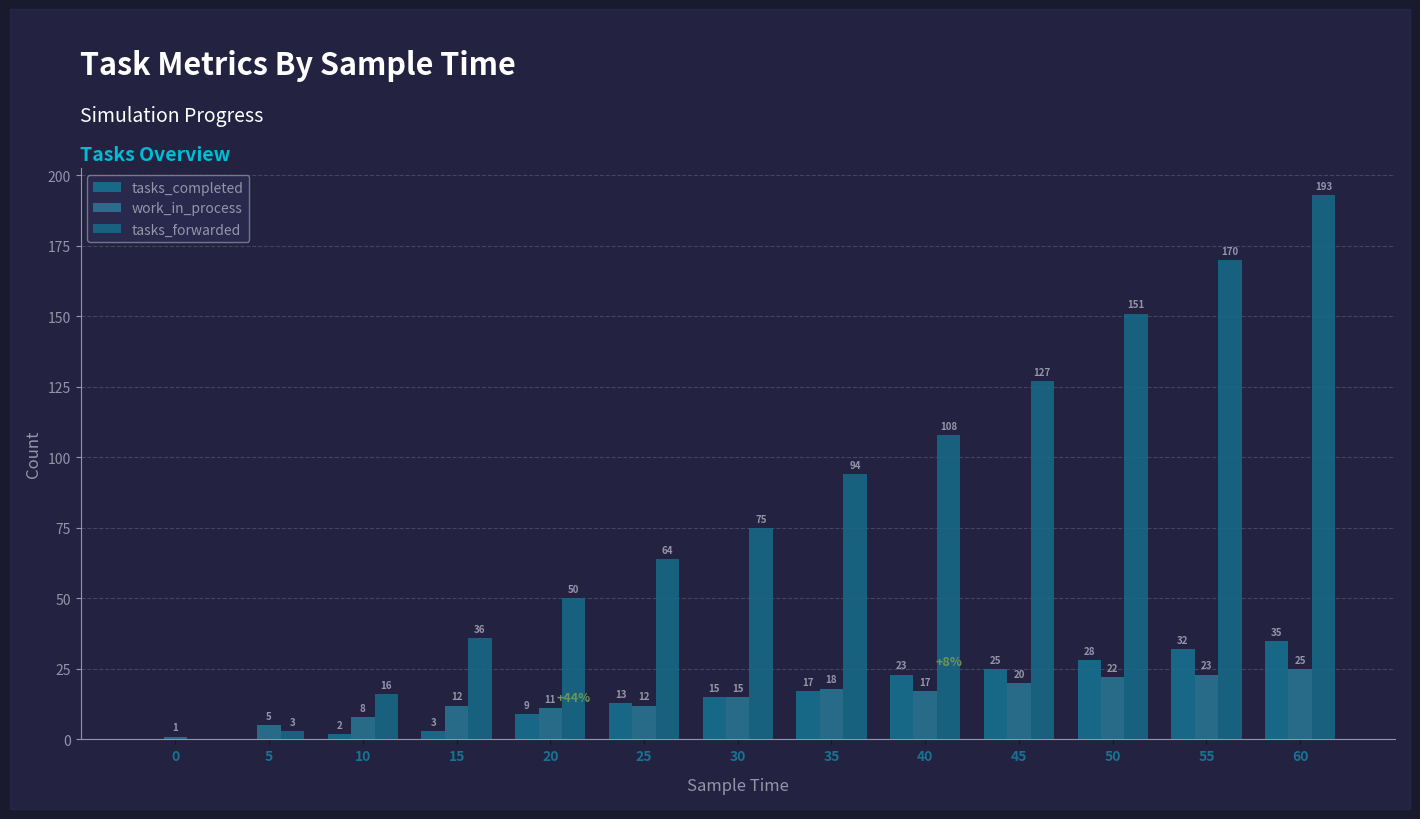

How many groups of bars are there?

13